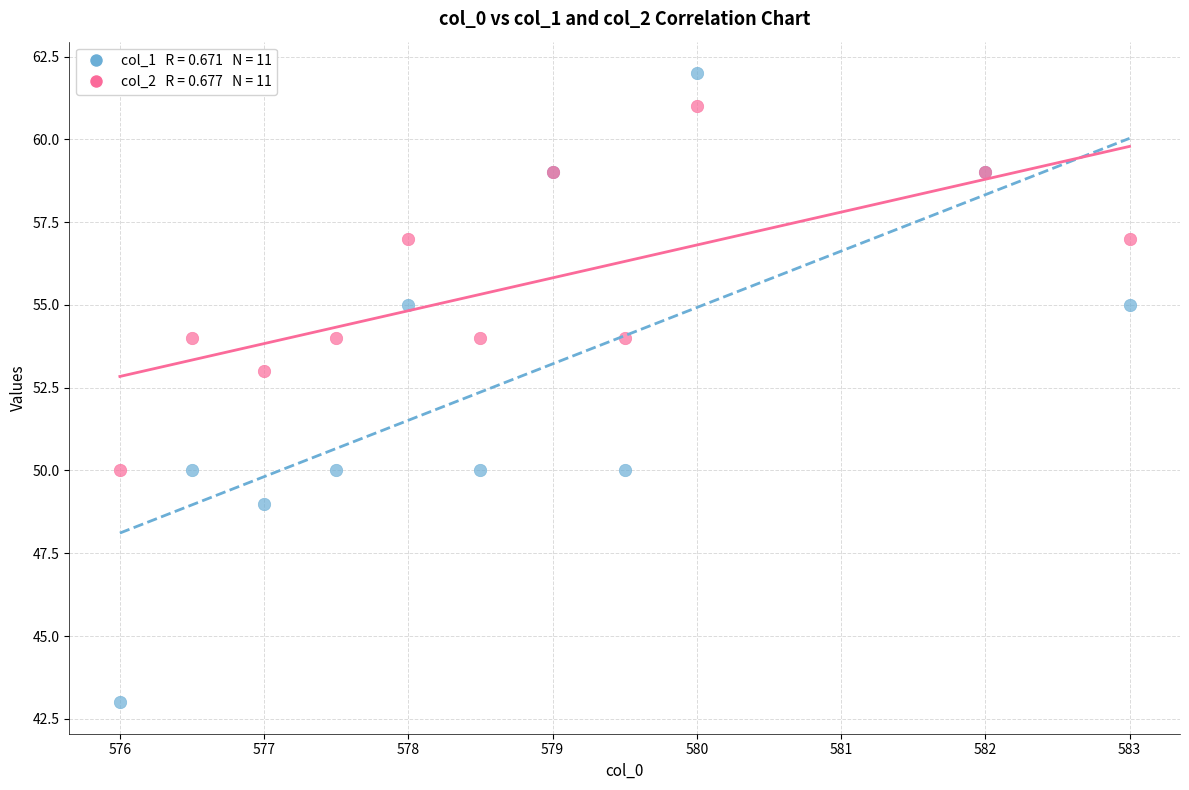

Across all series, what Y value is closest to 52?

53